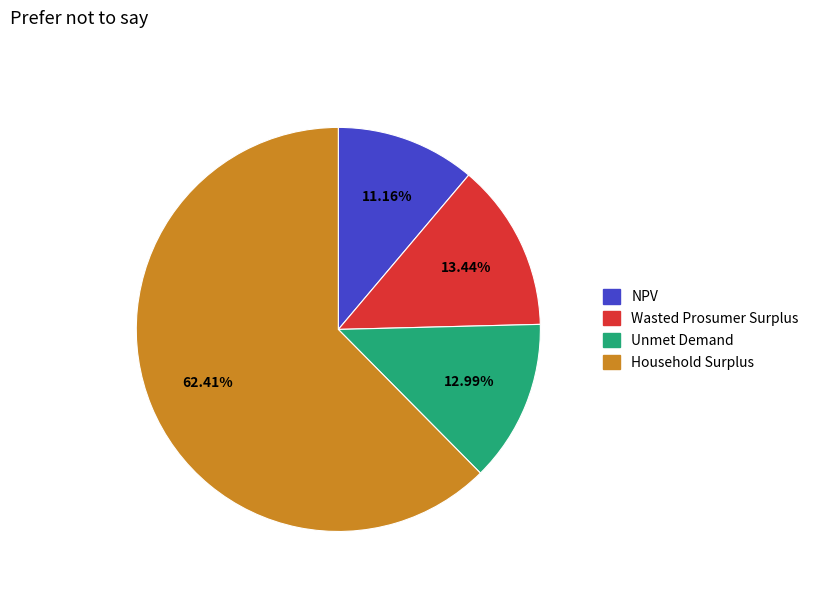

Which category has the smallest portion of the pie?

NPV